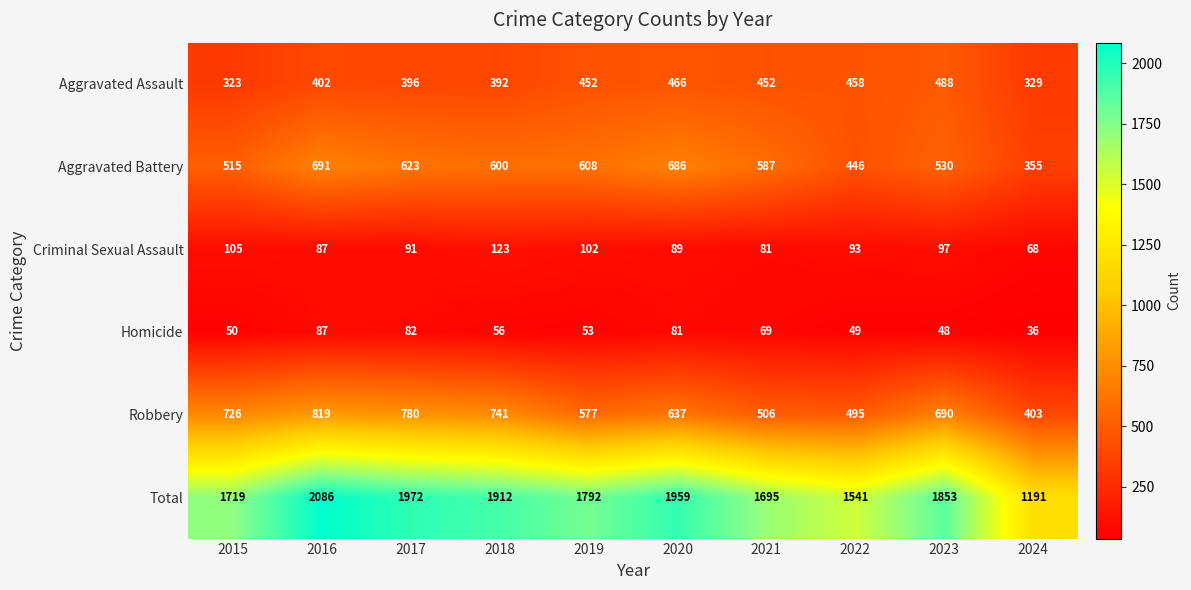

At how many categories does at least one series exceed 1397?

9